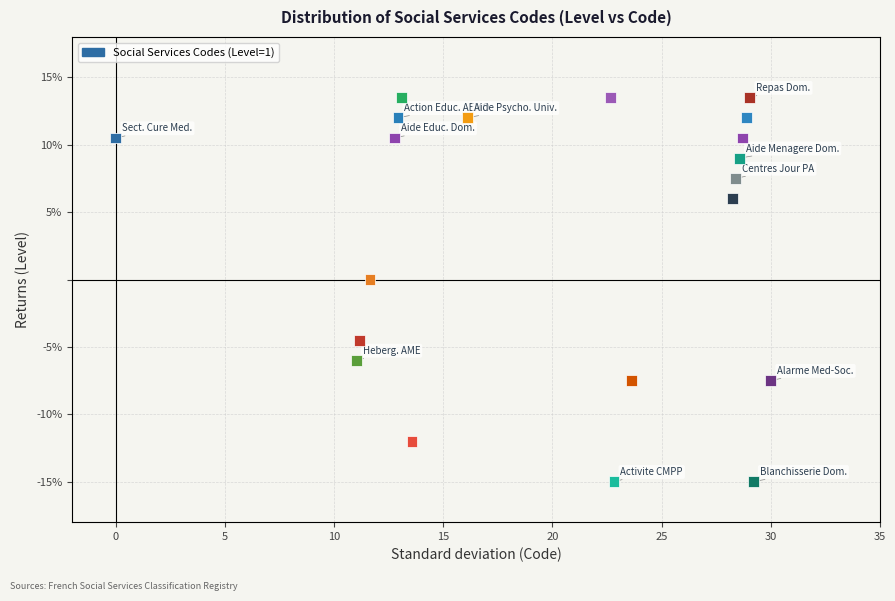

What is the range of Y values (max minus min)?

28.5